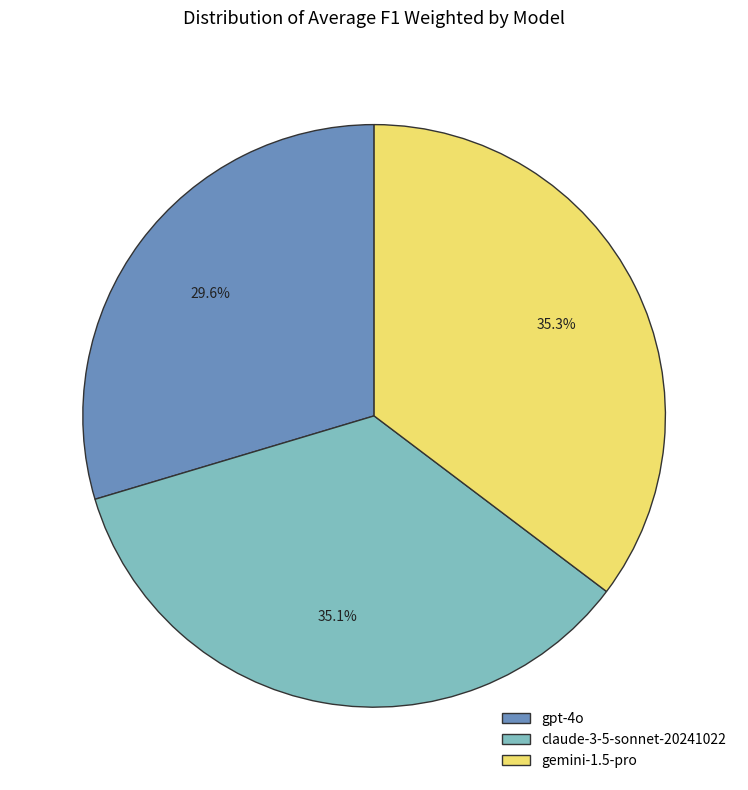

To the nearest percent, what is the difference between the largest and smallest slice percentages?

6%